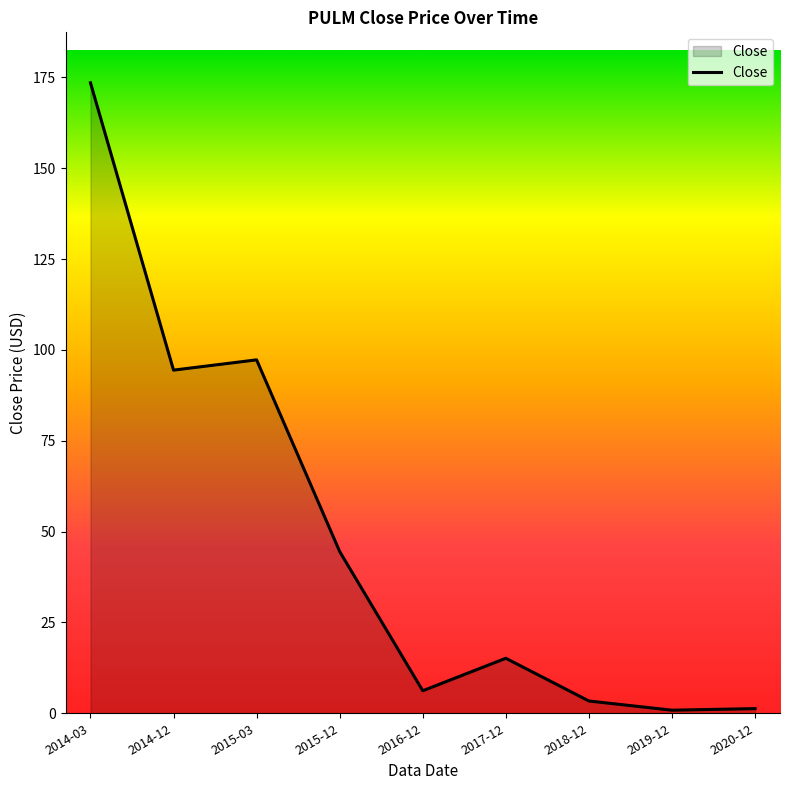

The value at 2014-12 is 94.4. True or false?

True